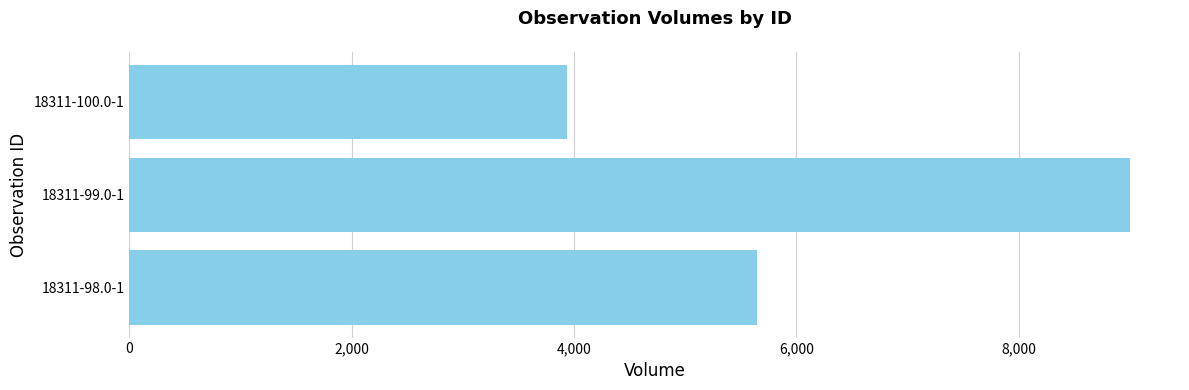

How many values are below 5650?

1